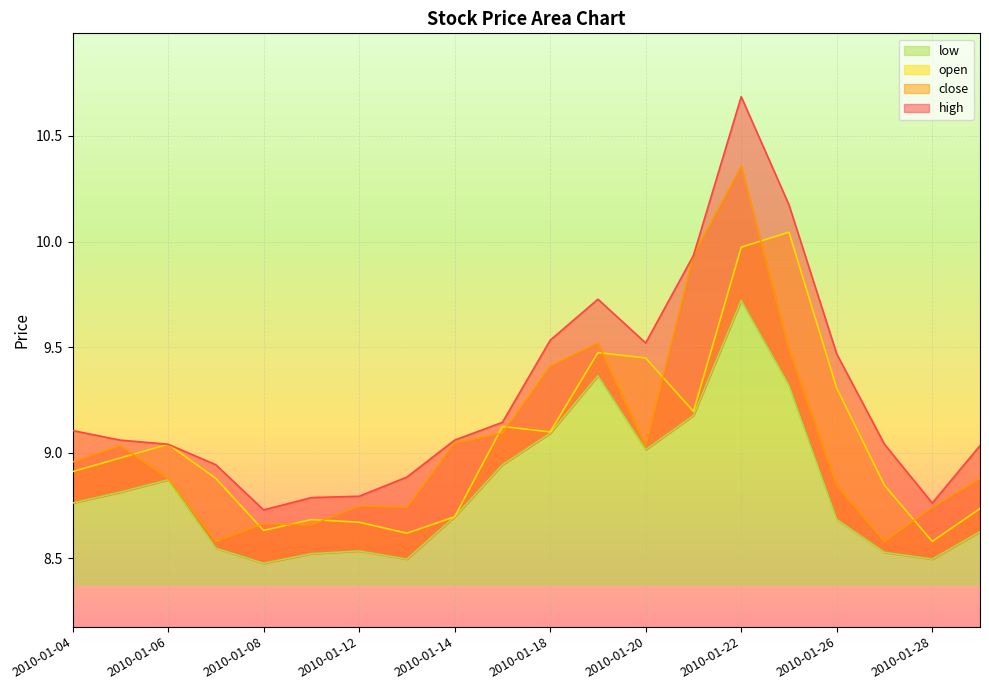

What is the difference between the maximum and second lowest values in the open series?

1.4